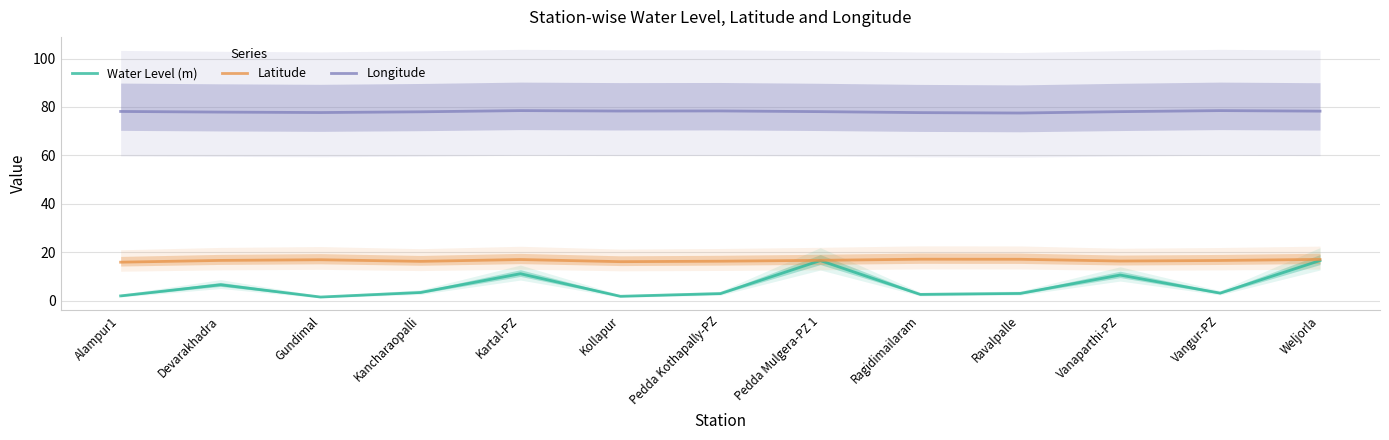

Which series changed the most between Kartal-PZ and Weljorla?

Water Level (m)